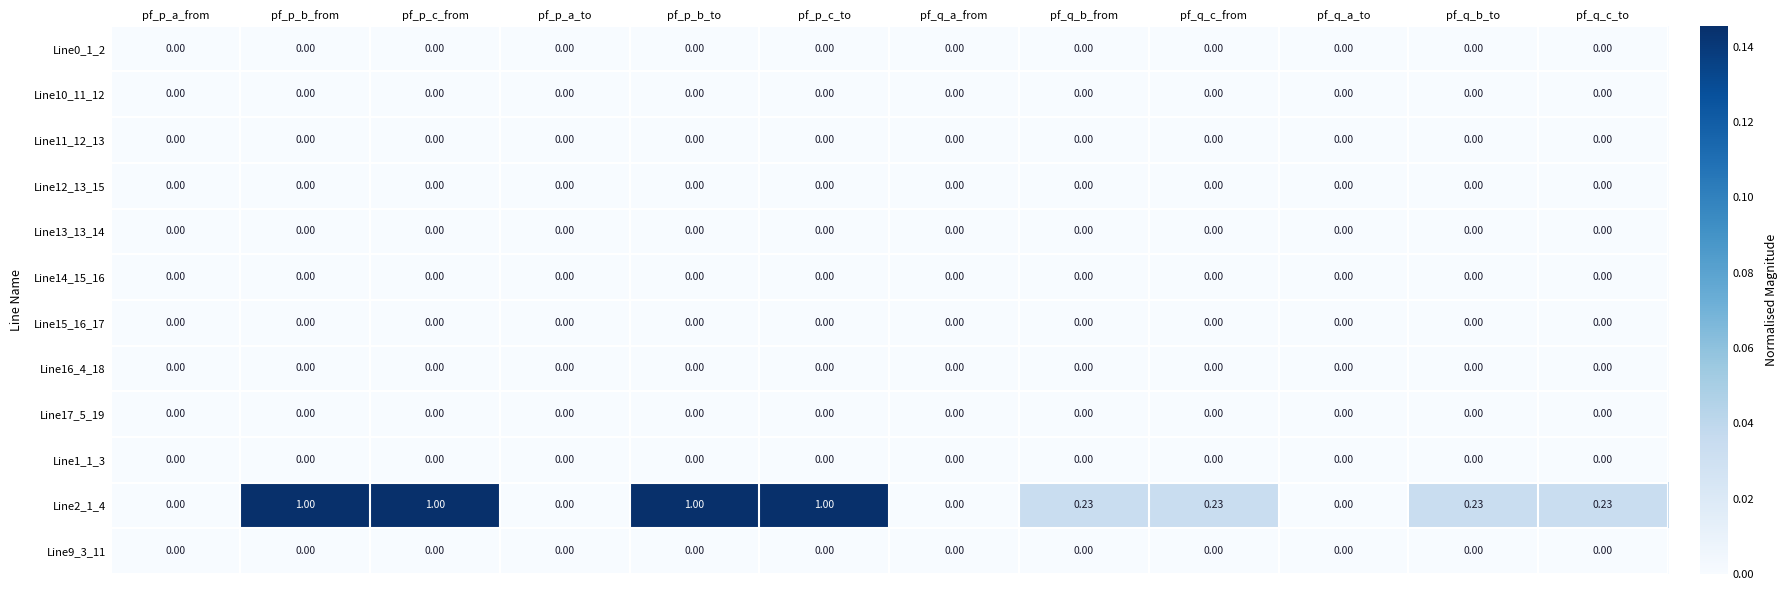

Which series has the largest total across all categories?

Line2_1_4